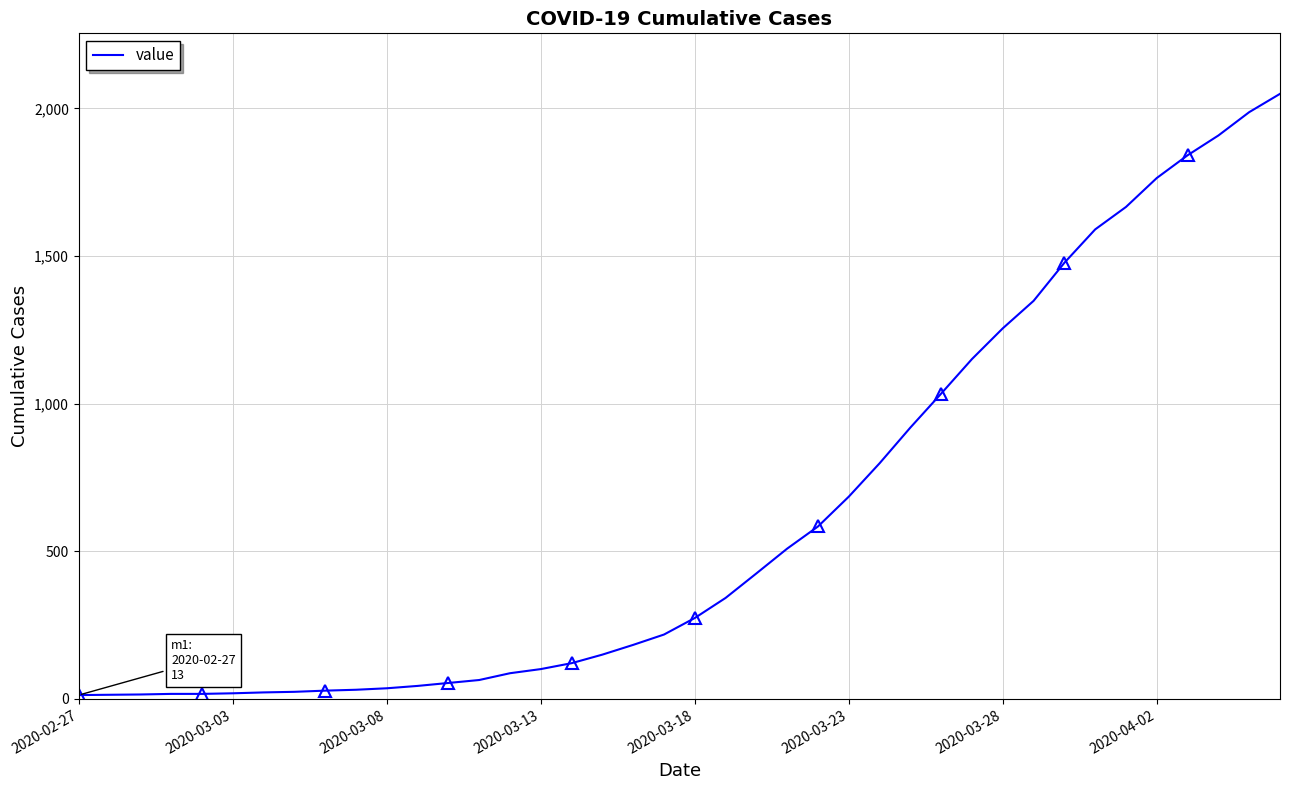

What is the average value?

622